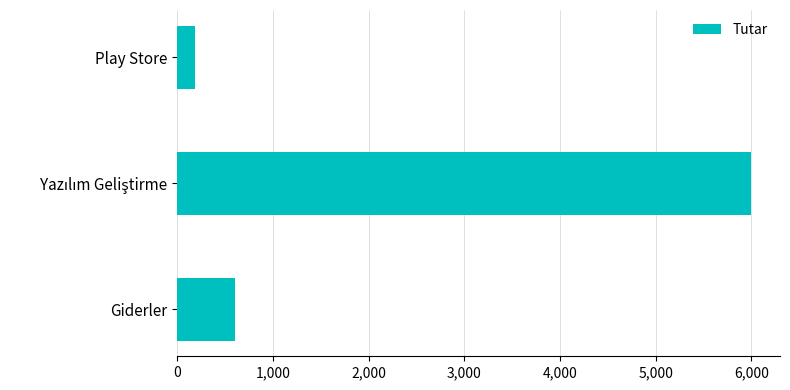

Which has a higher value, Giderler or Play Store?

Giderler